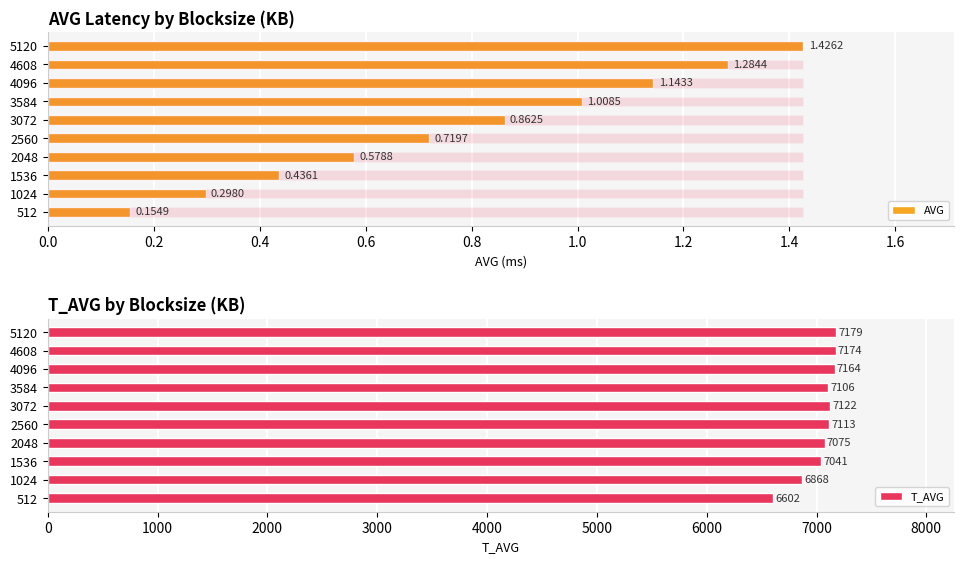

How many bars are there in each group?

2